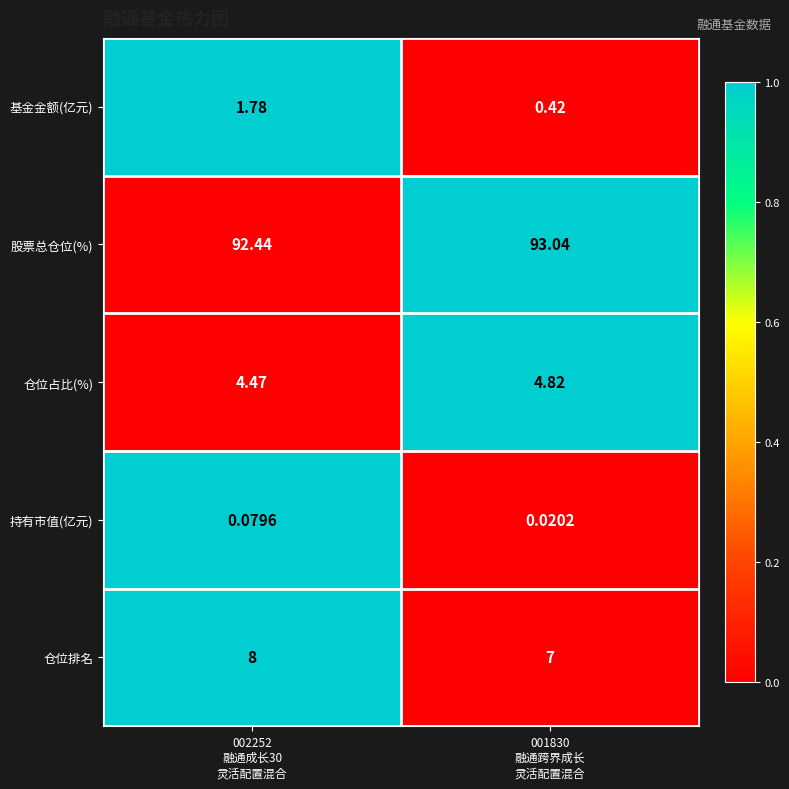

At which category is the sum across all series the highest?

002252
融通成长30
灵活配置混合